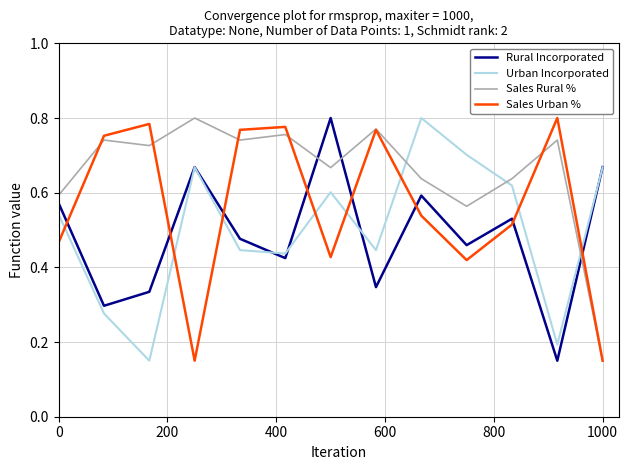

Which series has the largest total across all categories?

Sales Rural %